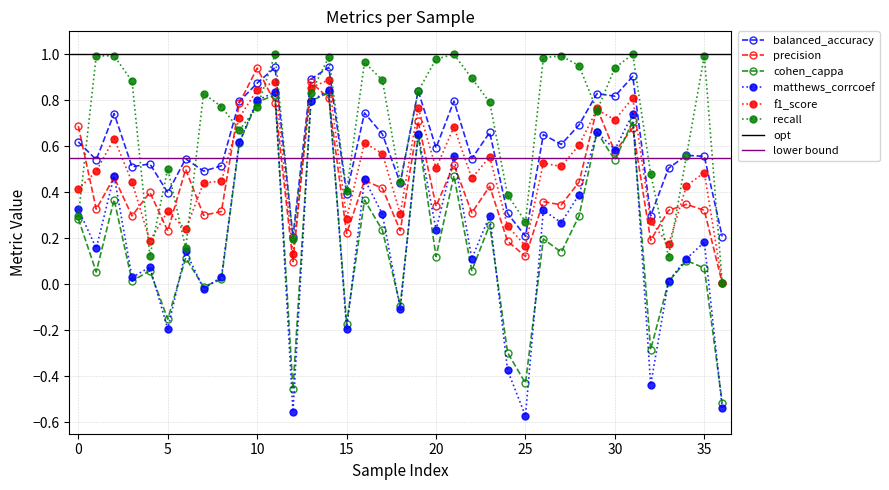

What is the value of the f1_score point at the 26th from the left?

0.2